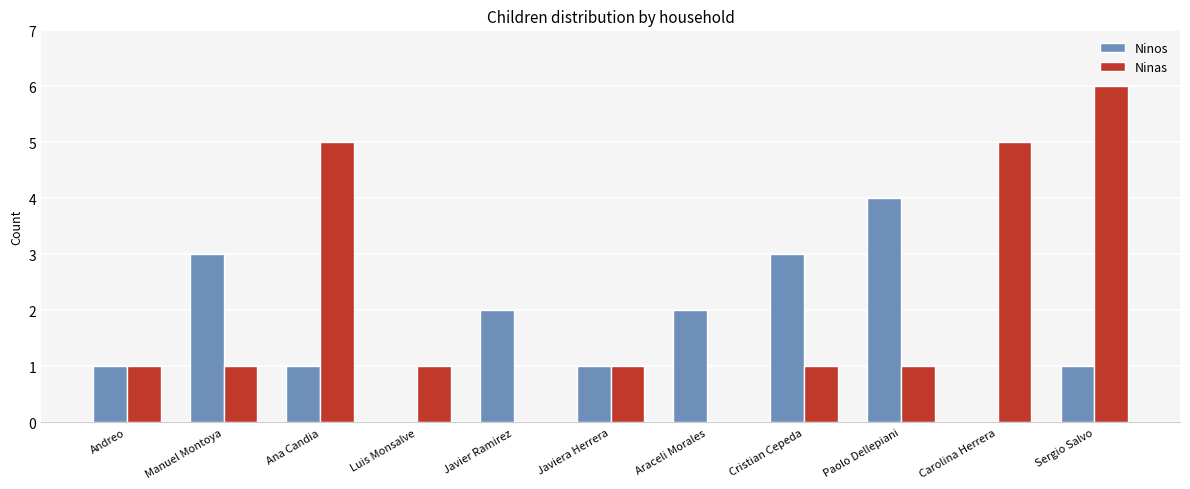

How many distinct data groups are displayed?

2